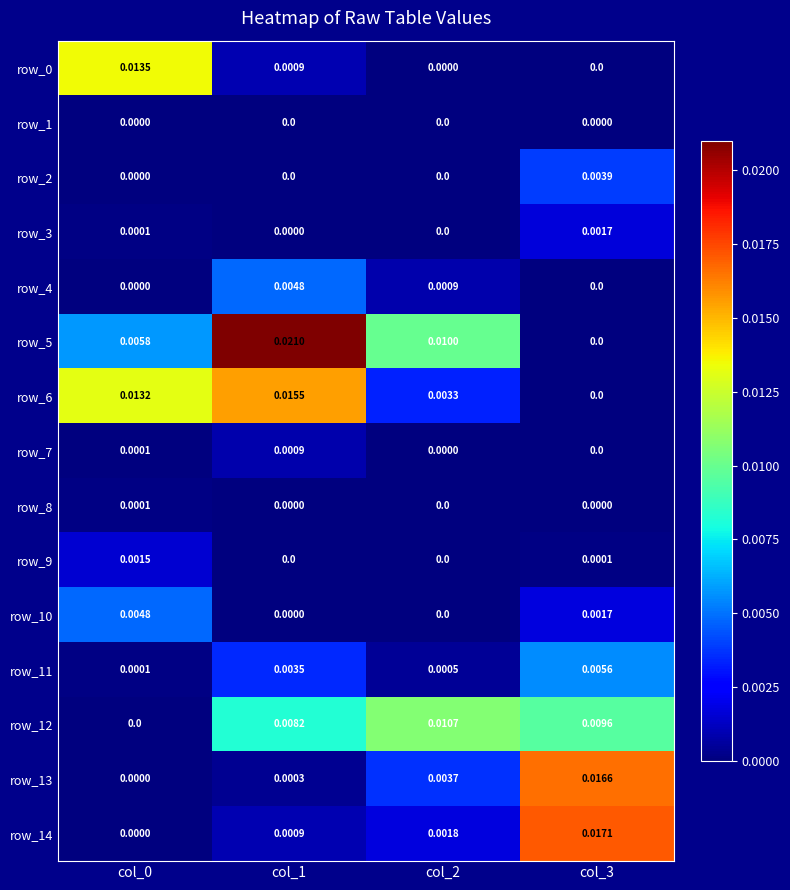

What is the total value across all series at col_3?

0.1